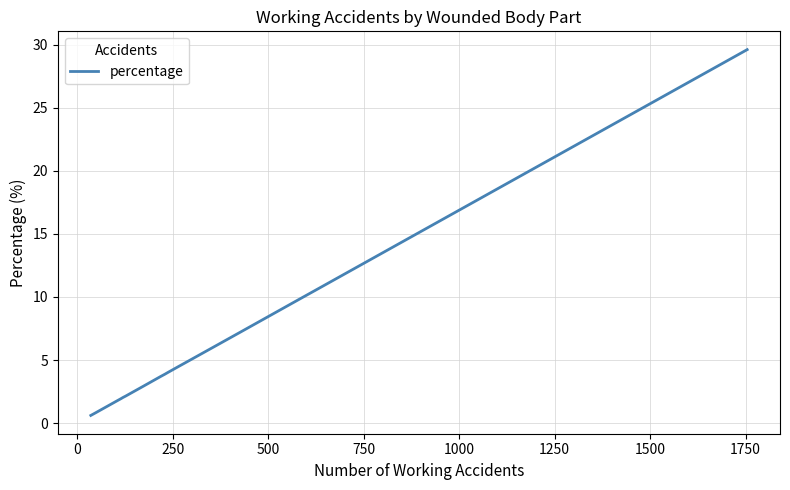

What is the maximum value shown in the chart?

29.6